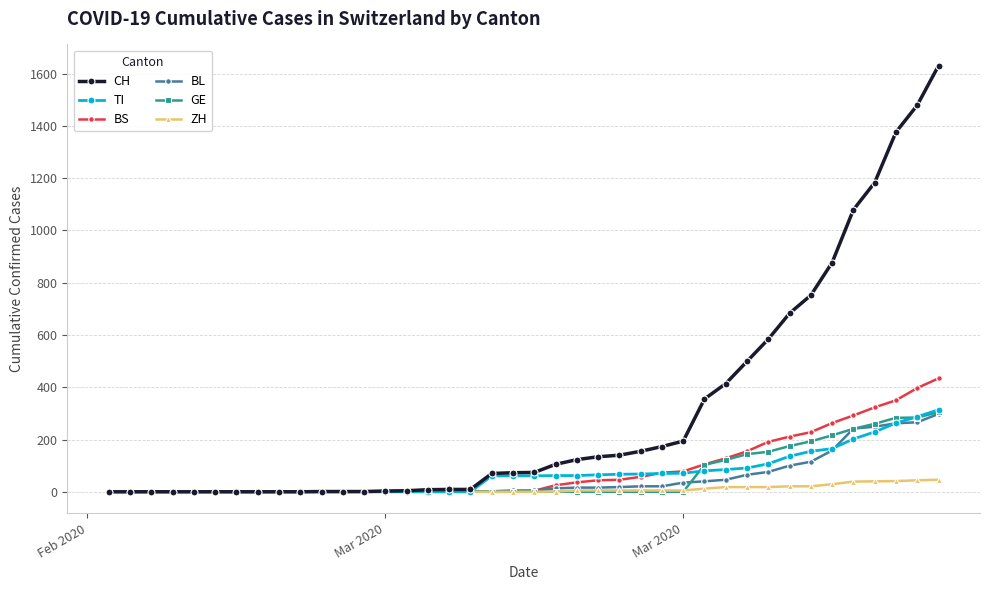

What is the difference between the maximum and minimum values in the TI series?

314